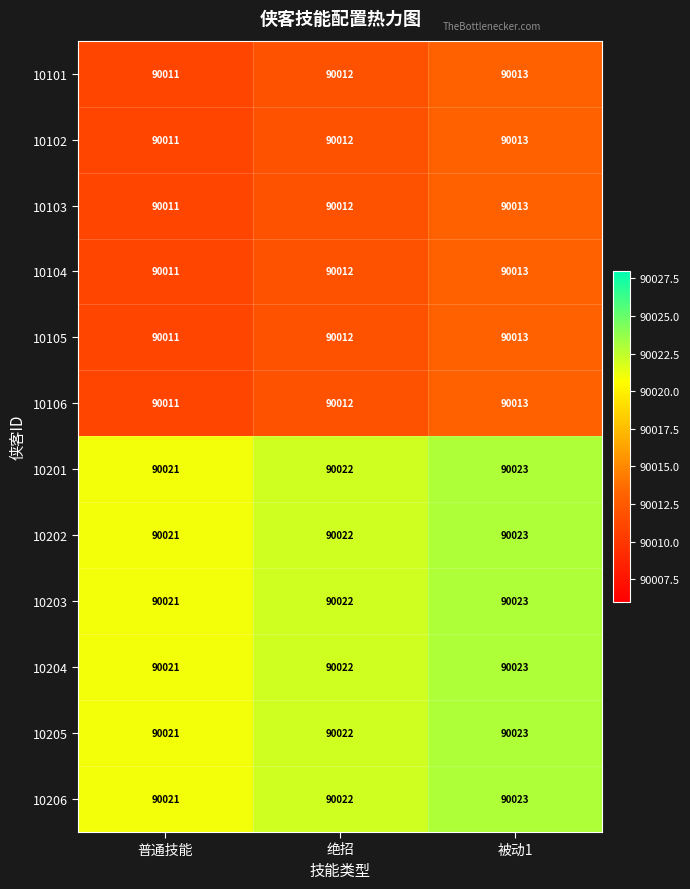

Read the 10106 value at 普通技能.

90011